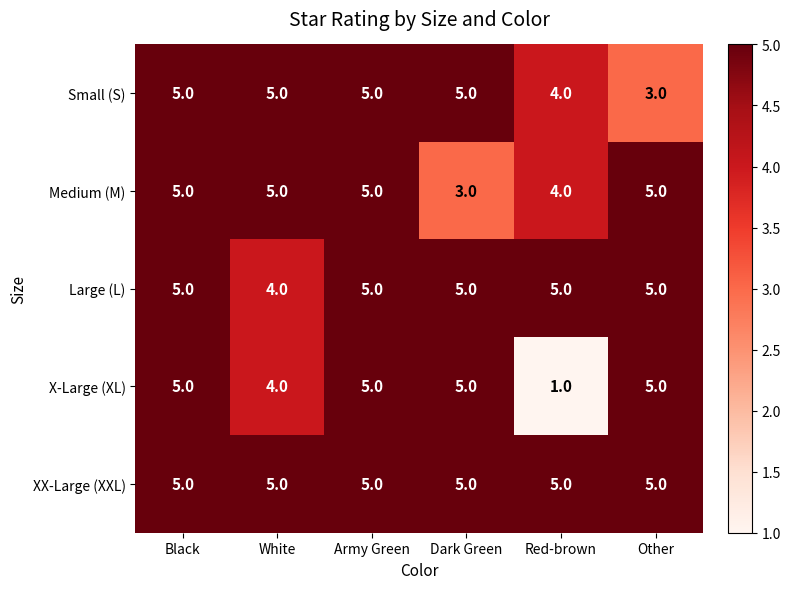

Reading left to right, what are all the values shown in this chart?

Small (S): Black=5	White=5	Army Green=5	Dark Green=5	Red-brown=4	Other=3
Medium (M): Black=5	White=5	Army Green=5	Dark Green=3	Red-brown=4	Other=5
Large (L): Black=5	White=4	Army Green=5	Dark Green=5	Red-brown=5	Other=5
X-Large (XL): Black=5	White=4	Army Green=5	Dark Green=5	Red-brown=1	Other=5
XX-Large (XXL): Black=5	White=5	Army Green=5	Dark Green=5	Red-brown=5	Other=5